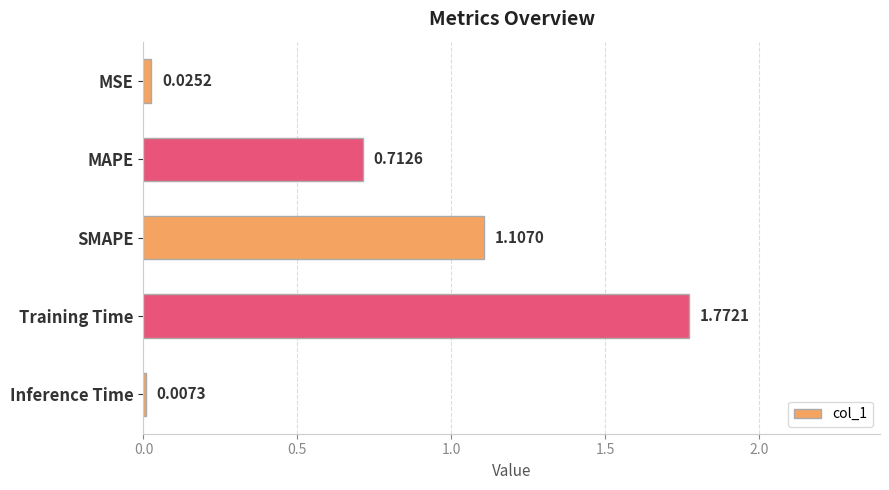

Which has a higher value, Inference Time or MAPE?

MAPE